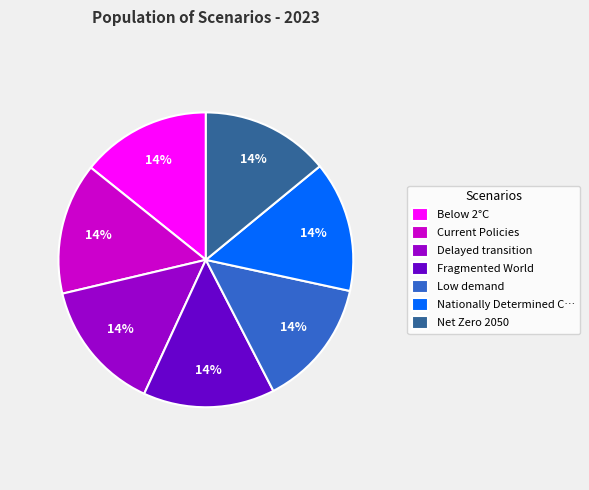

Count the number of slices in the pie.

7